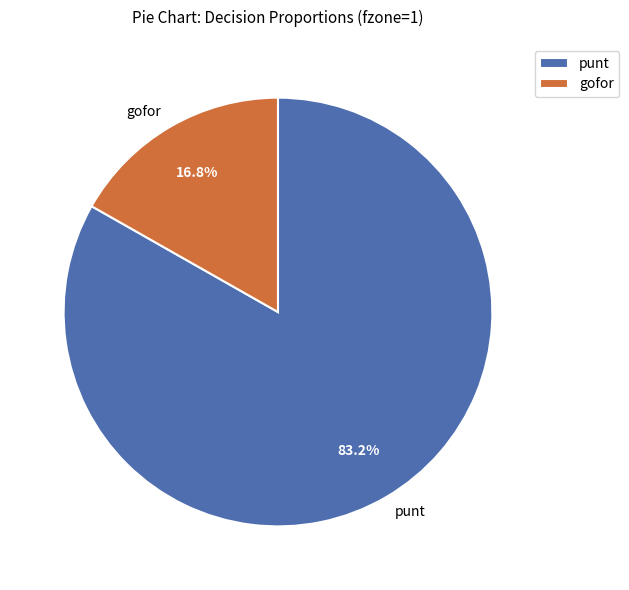

What is the ratio of the value at punt to the value at gofor?

5.0